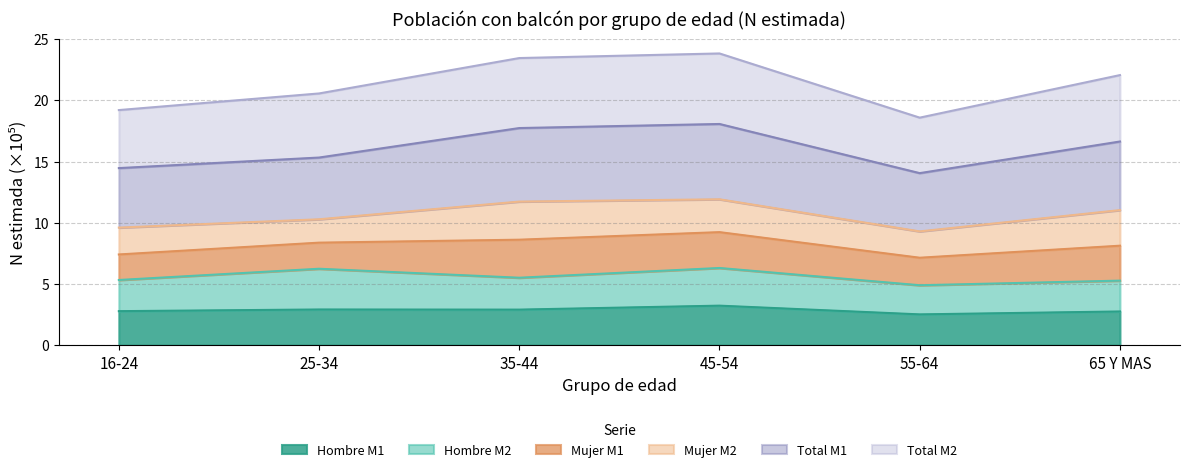

What is the maximum value for Hombre M1?

3.2